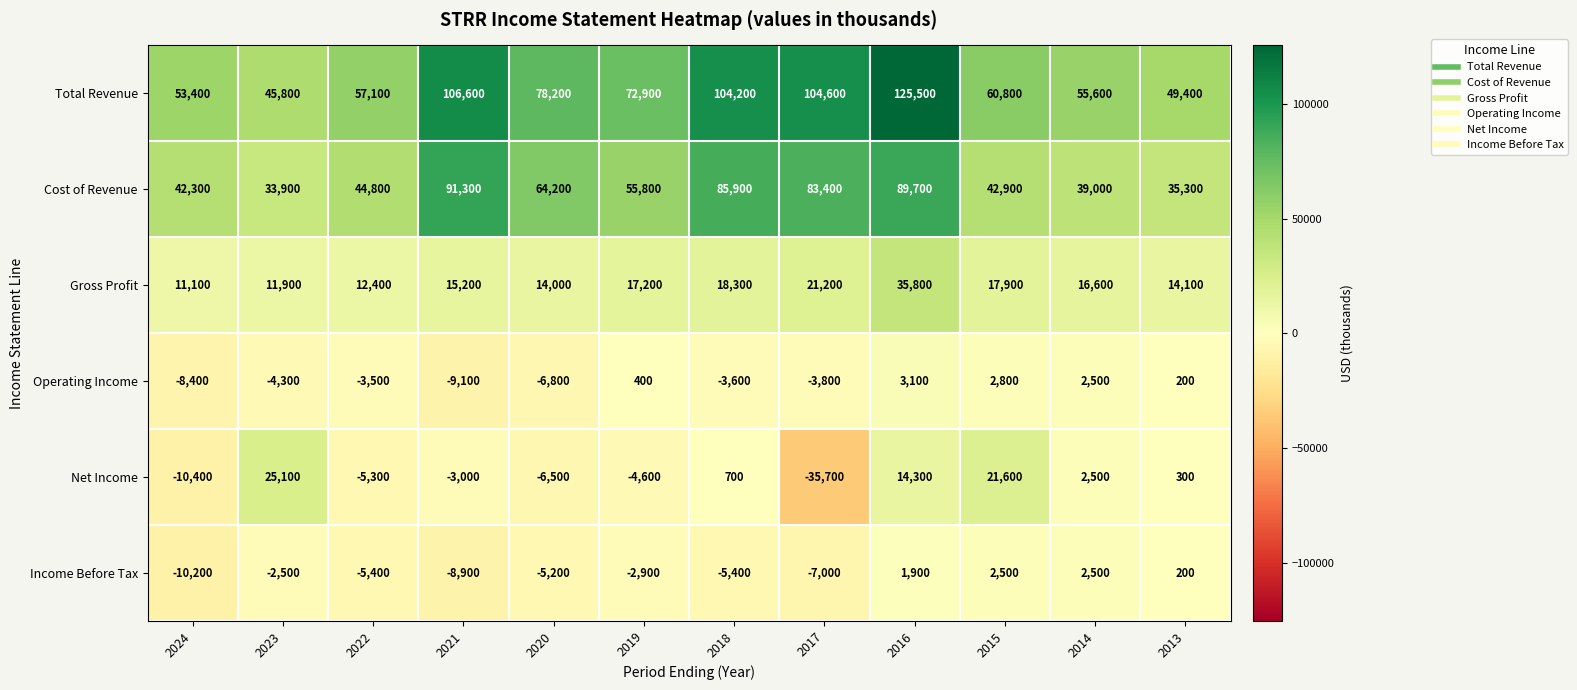

The value of Gross Profit at 2020 is 14000. True or false?

True